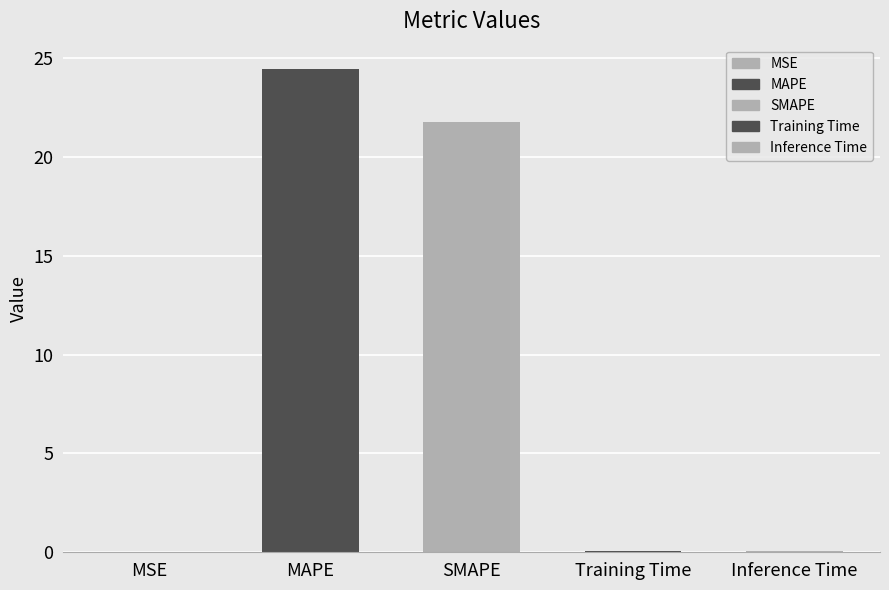

What is the maximum value shown in the chart?

24.5